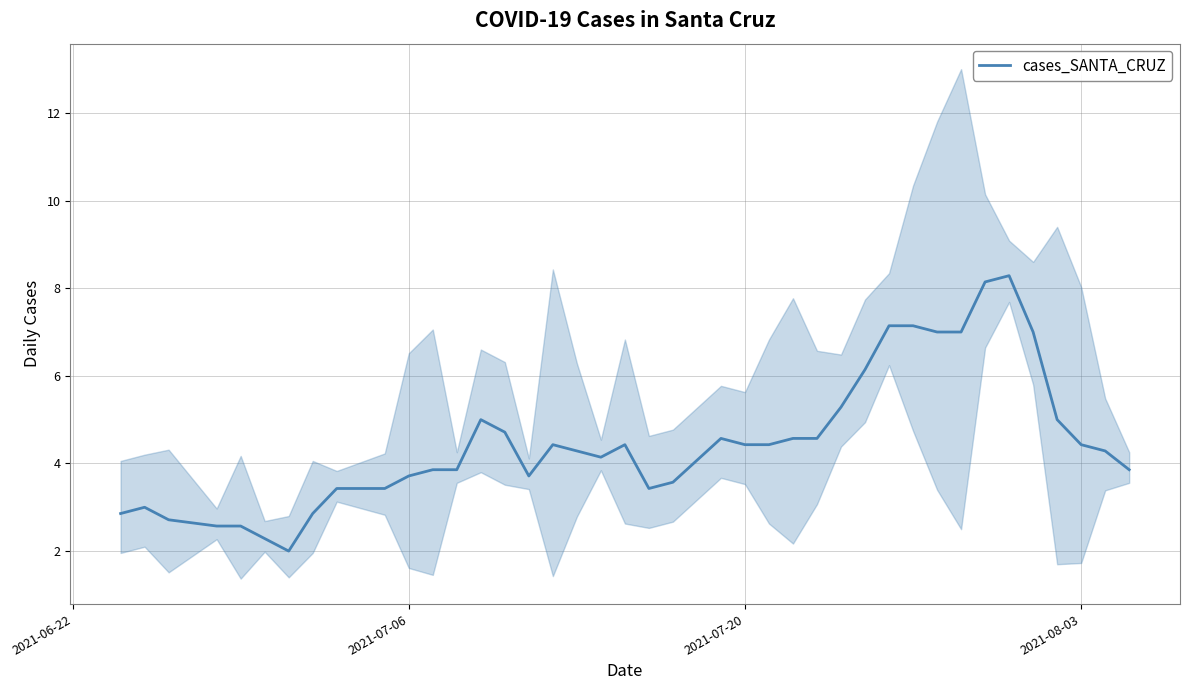

True or false: cases_SANTA_CRUZ has a value of 3.7 at 2021-07-06.

True